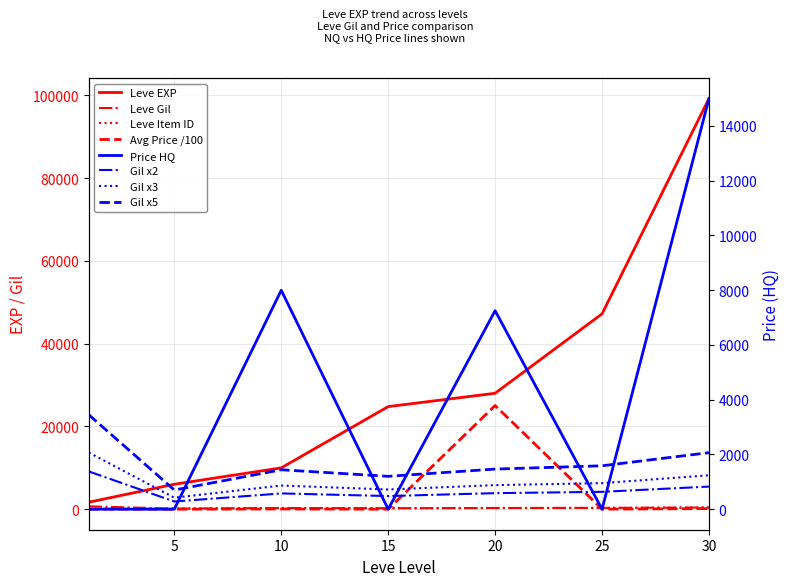

Rank the categories by LevePriceHQ value from lowest to highest.

1, 5, 15, 25, 20, 10, 30